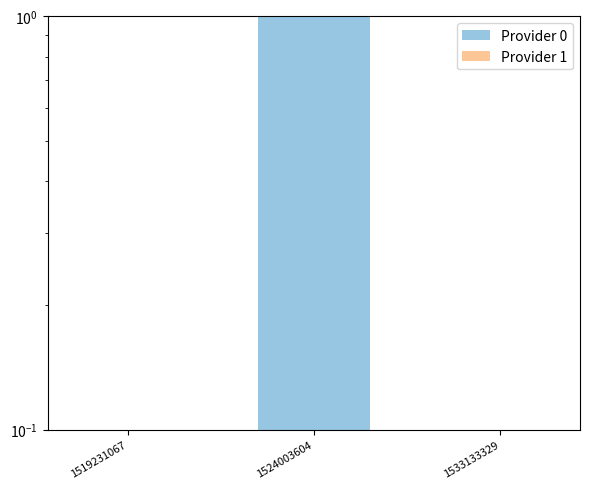

Reading left to right, extract all data points from this chart.

Provider 0: 1519231067=0.0	1524003604=1.0	1533133329=0.0
Provider 1: 1519231067=0.0	1524003604=0.0	1533133329=0.0